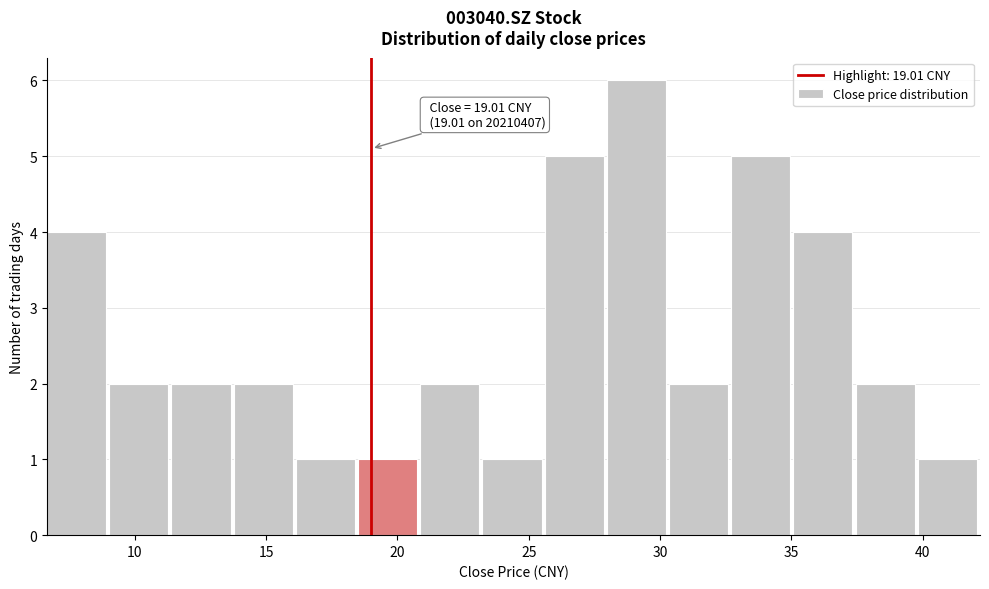

Which range on the x-axis has the tallest bar?

28.0 to 30.5